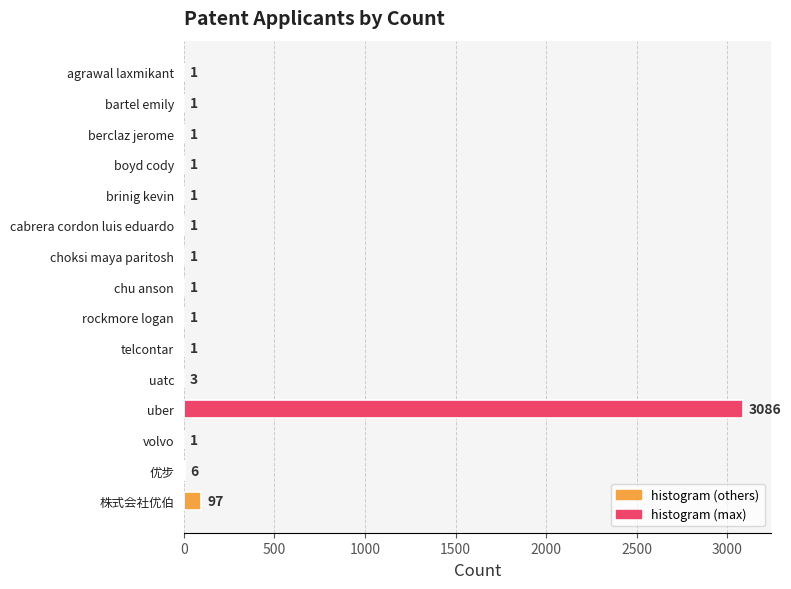

What is the sum of the values at berclaz jerome and uatc?

4